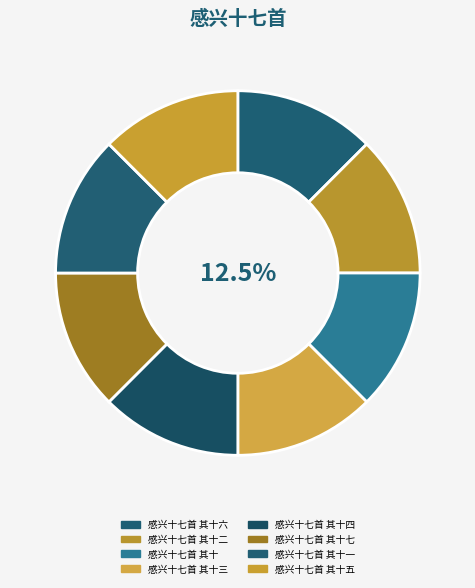

What percentage is the 感兴十七首 其十二 slice, to the nearest percent?

12%